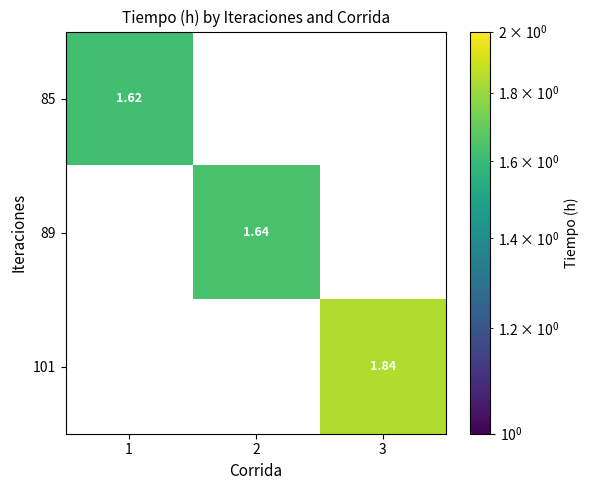

Which label corresponds to the smallest value in the chart?

1